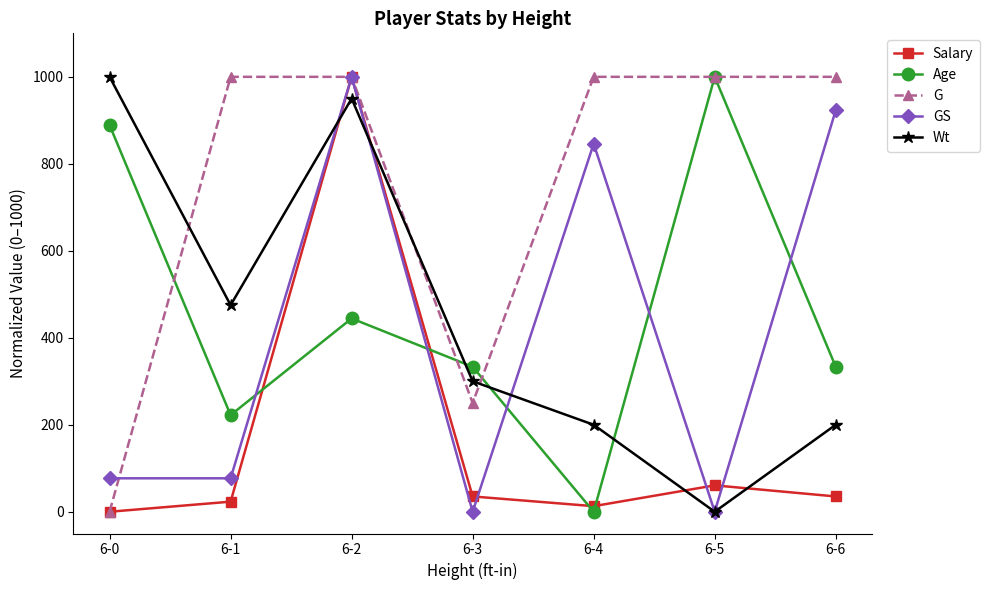

What value does the GS series have at 6-4?

846.2